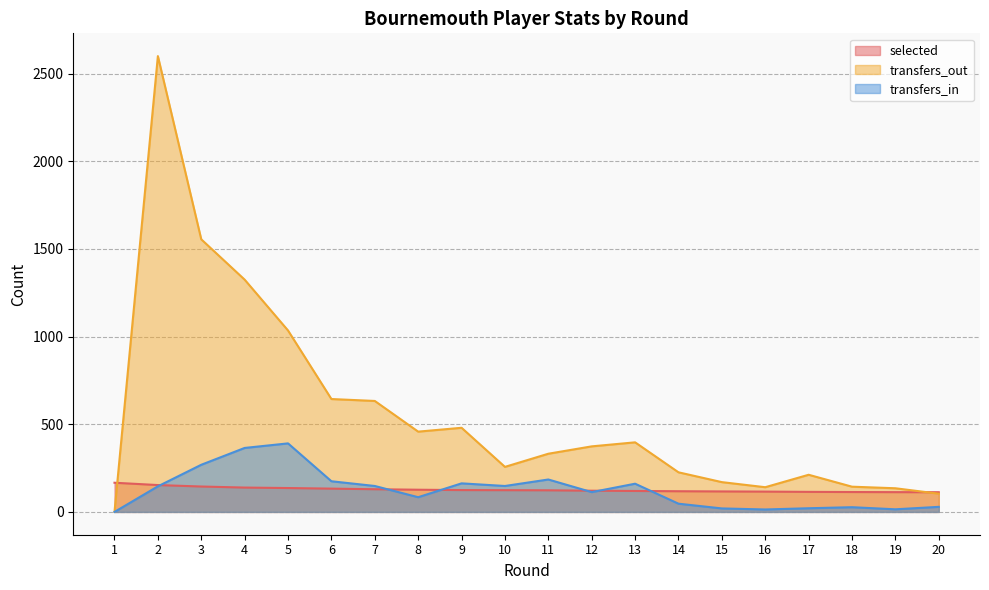

What are all the series names shown in the legend?

selected, transfers_out, transfers_in